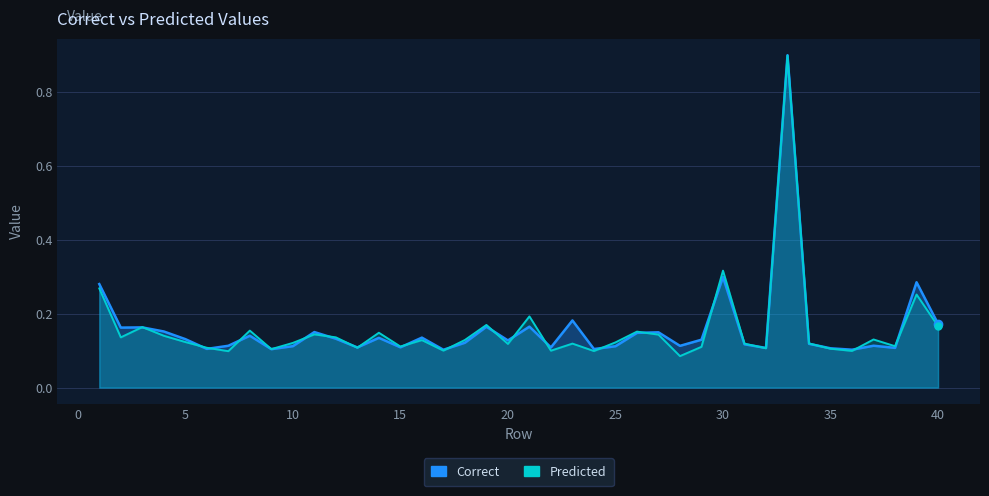

What is the difference between the Predicted values at 19 and 1?

0.1